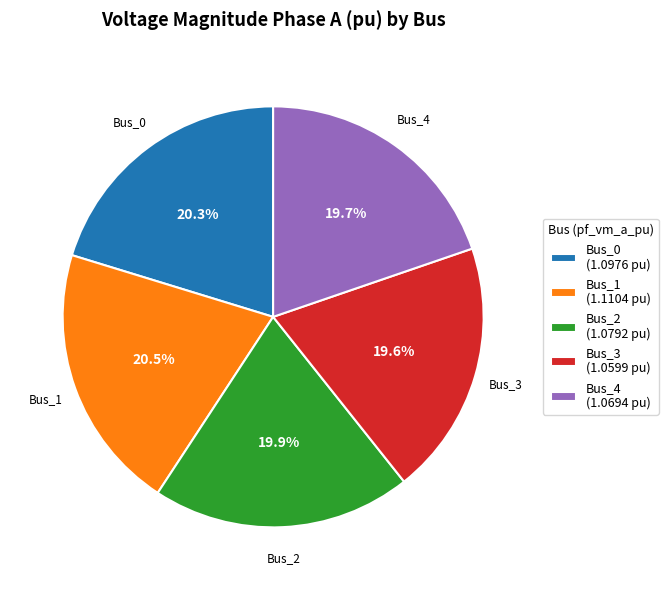

Approximately how many times larger is the value at Bus_4 compared to Bus_3?

1.0